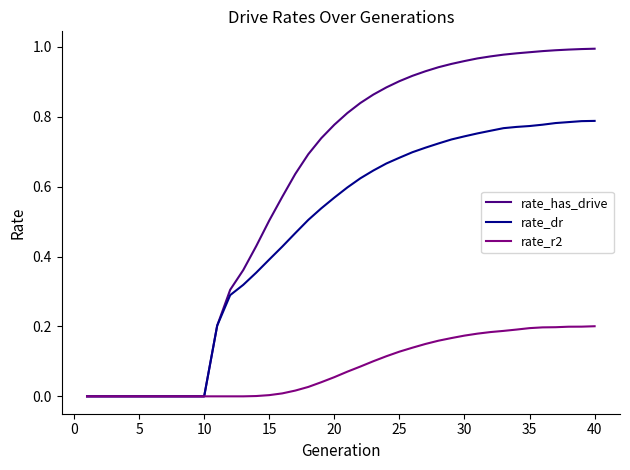

Which series has the widest spread of values?

rate_has_drive